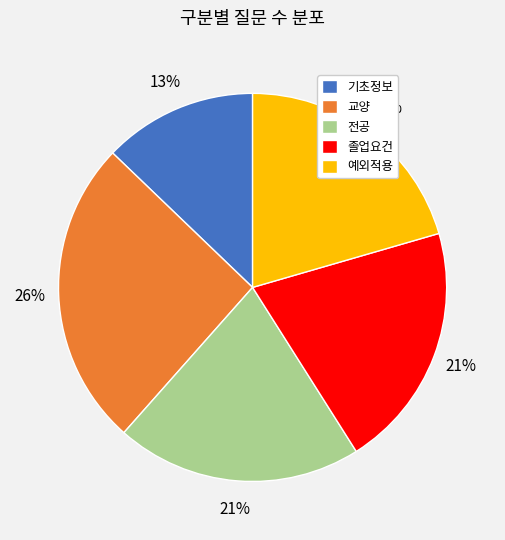

To the nearest percent, what portion does 졸업요건 represent?

21%